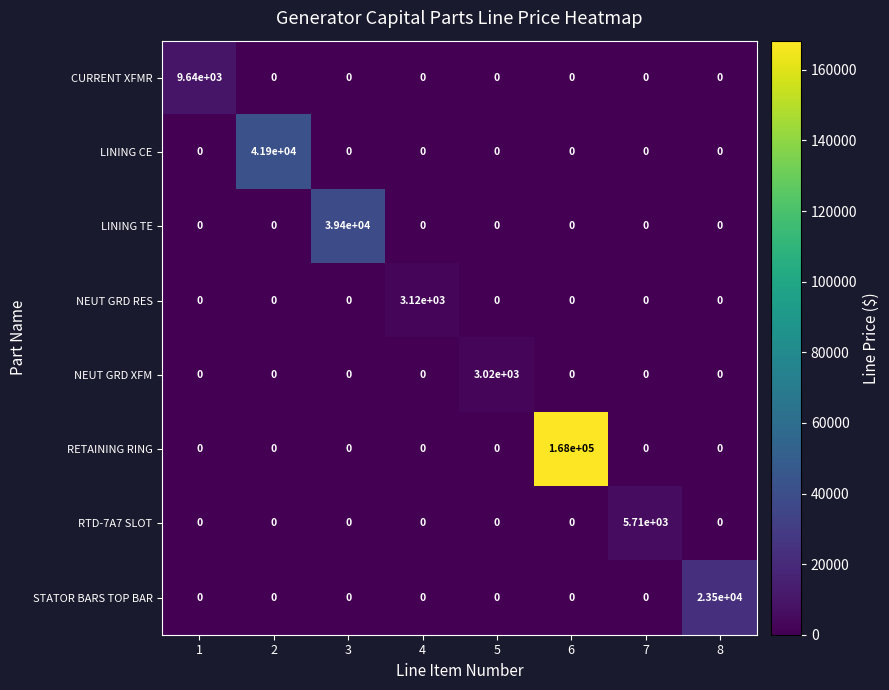

Which series has the widest spread of values?

RETAINING RING